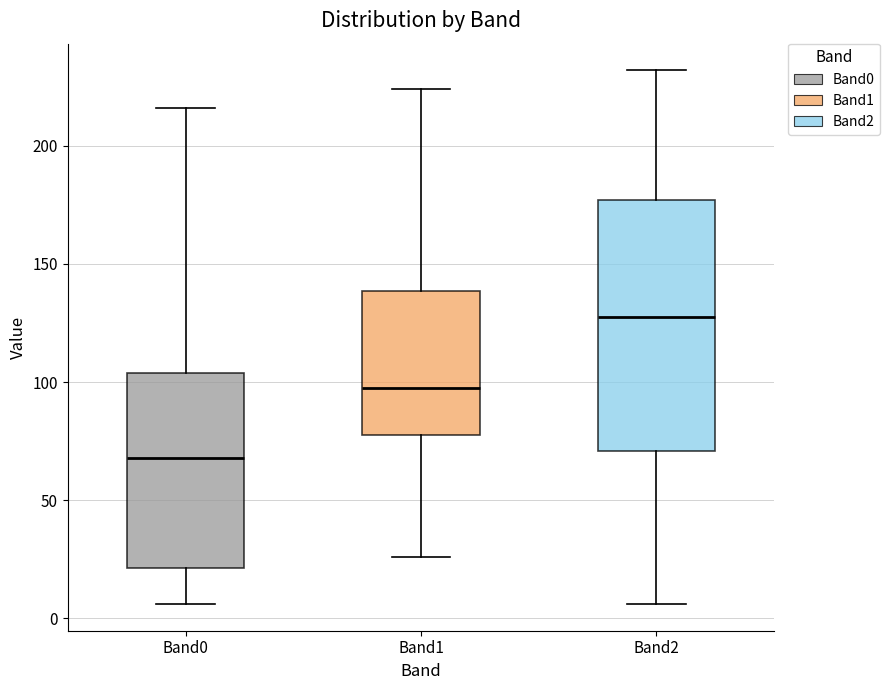

Reading left to right, transcribe this box plot: for each box, give where its median line is, the range the box spans, and where its two whiskers end, as read against the y-axis. The values are not printed on the chart, so give them approximately, as read against the axis.

Band0: median 70, box 20 to 105, whiskers 5 to 215
Band1: median 100, box 80 to 140, whiskers 25 to 225
Band2: median 130, box 70 to 175, whiskers 5 to 230